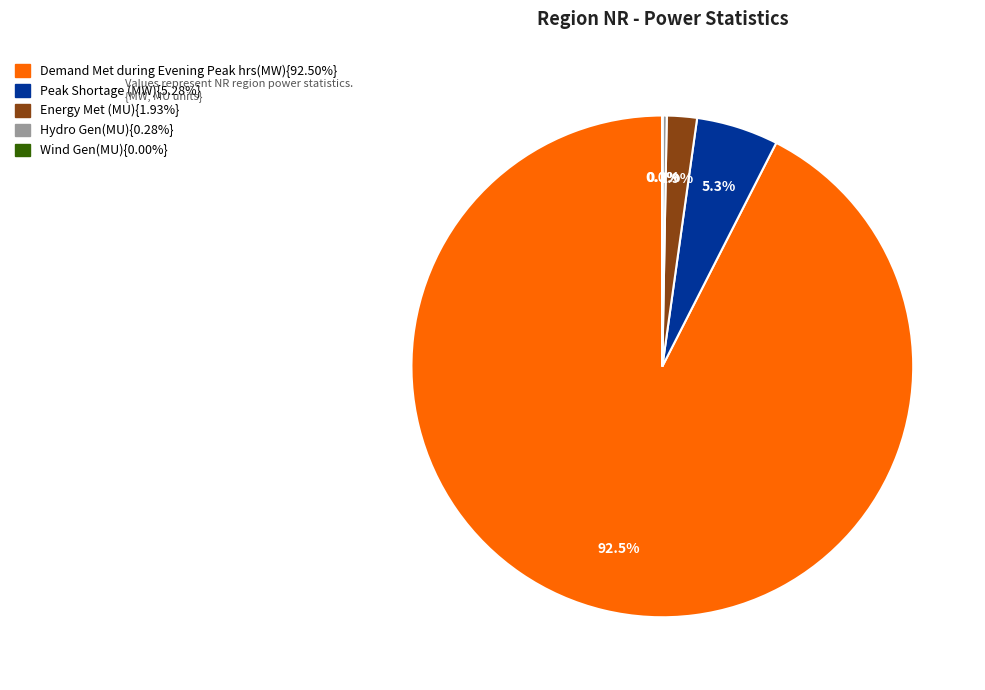

Is there a majority slice in this chart?

Yes